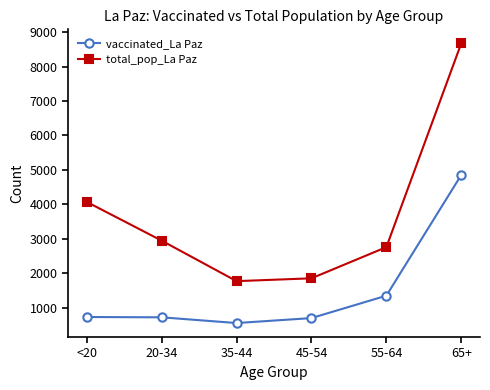

What is the average value of the vaccinated_La Paz series?

1486